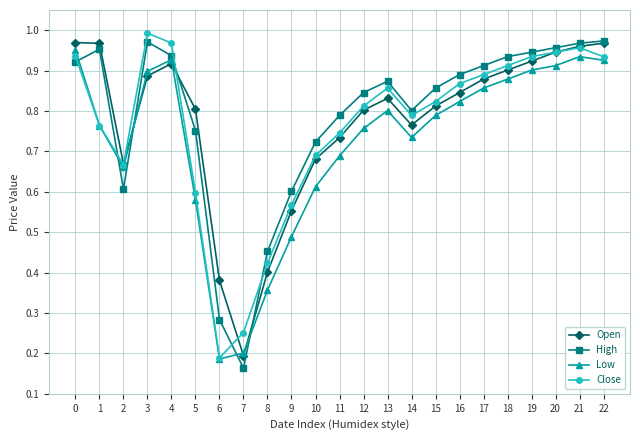

How many data points does each series have?

23